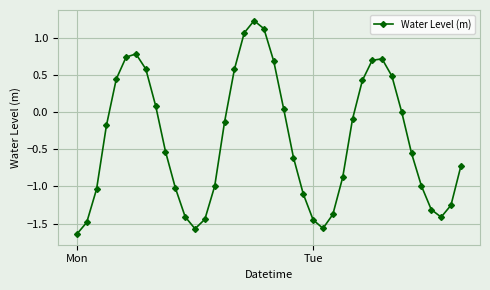

True or false: the data has more than 0 interior local peaks.

True